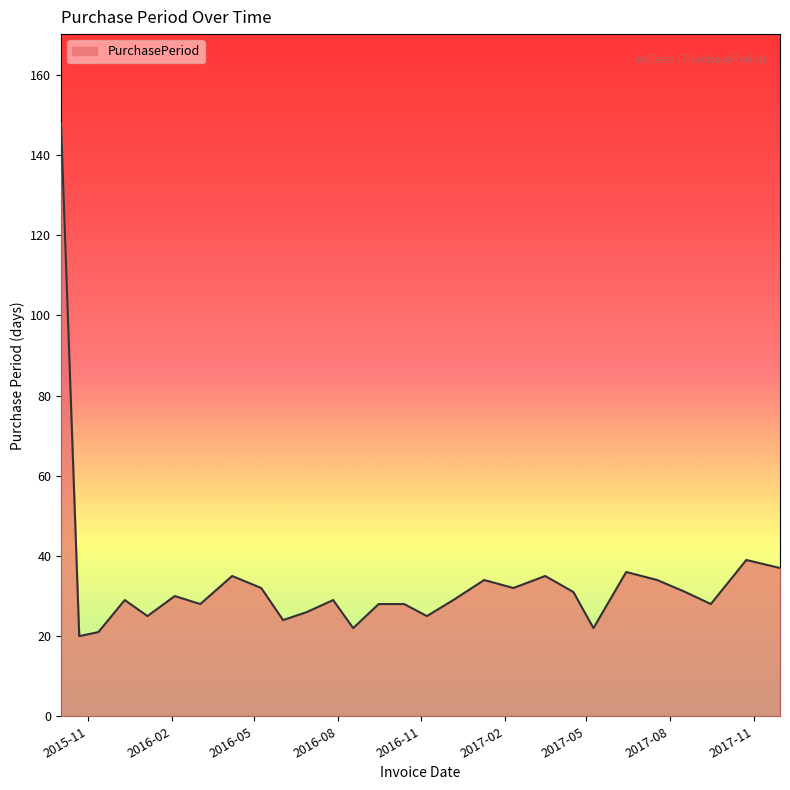

Count the number of data series in this chart.

1